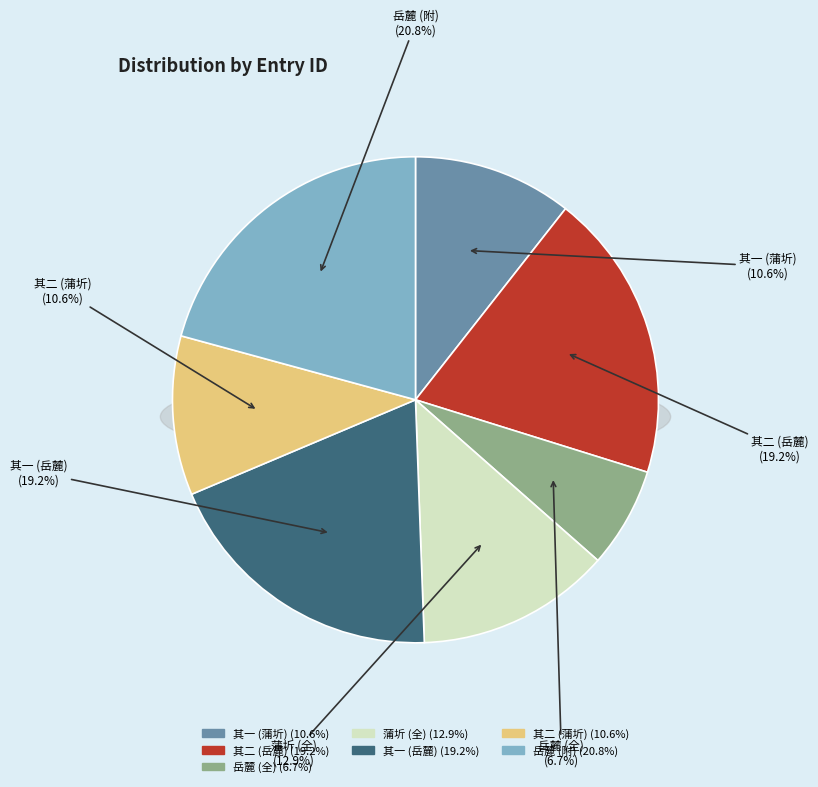

Which has a higher value, 何推官见招游岳麓以郡中事冗弗克偕行口占二绝以谢 其一 or 廿三日至蒲圻谢中丞出迎时年九十二鹤发丹容尚能骑乘真人中瑞也口占二绝以纪其盛 其一?

何推官见招游岳麓以郡中事冗弗克偕行口占二绝以谢 其一